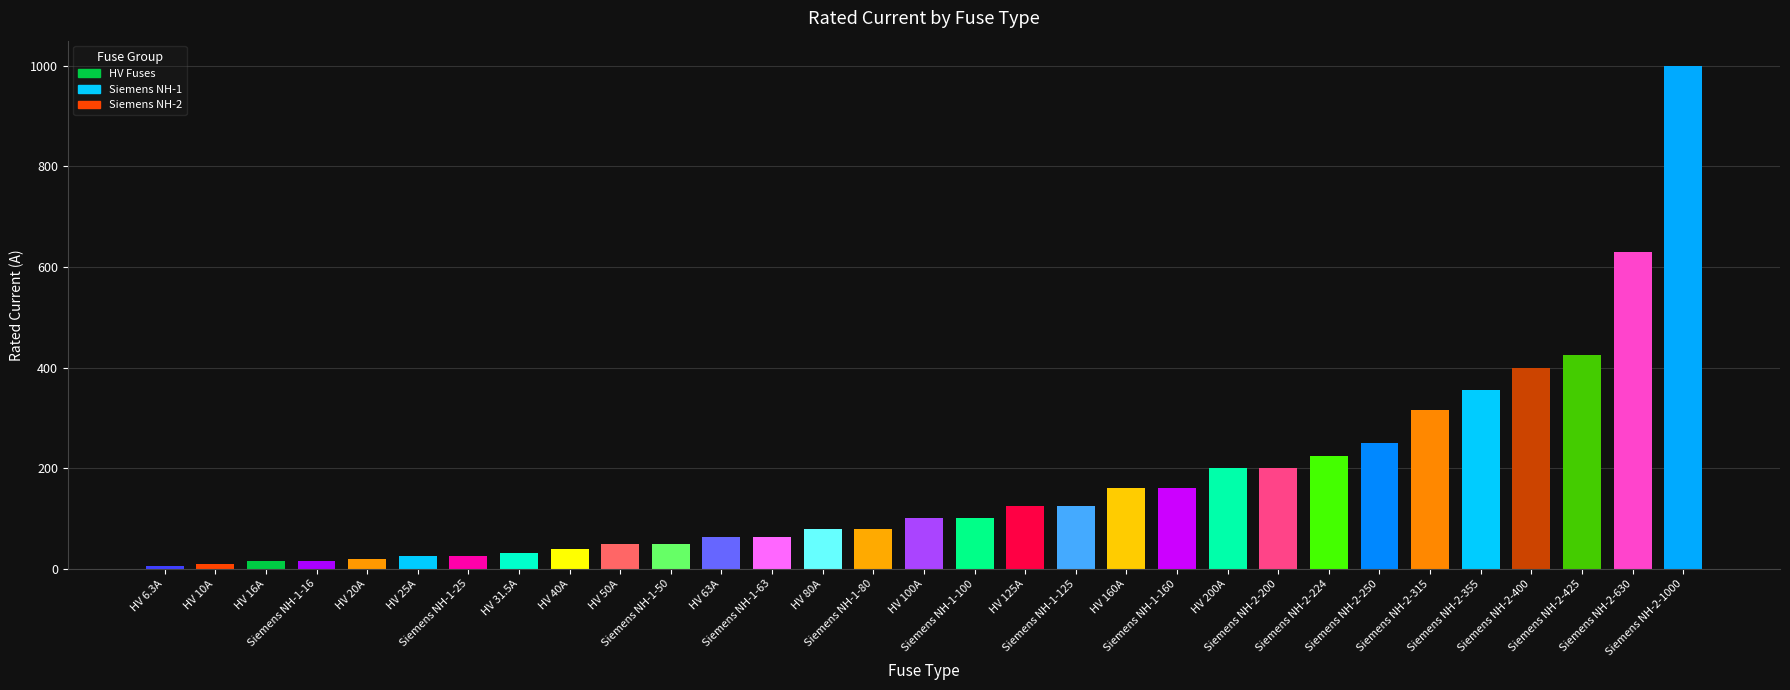

What is the difference between the values at Siemens NH-2-315 and HV 16A?

299.0